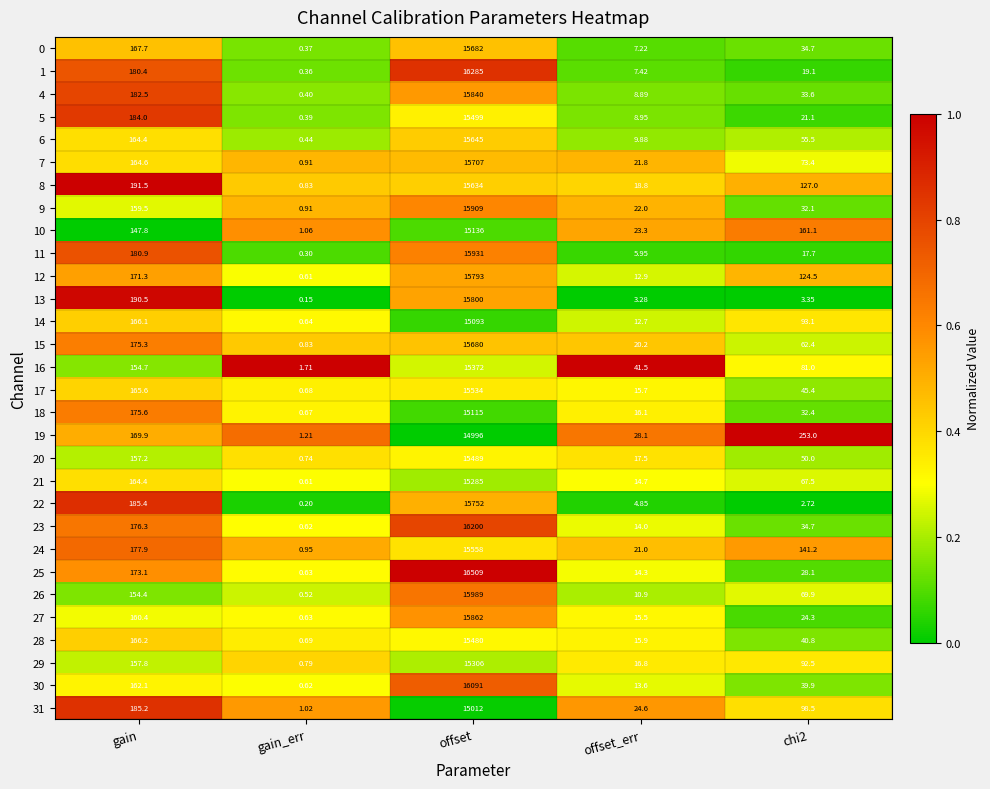

Where is 27 nearest to the value 7931?

gain